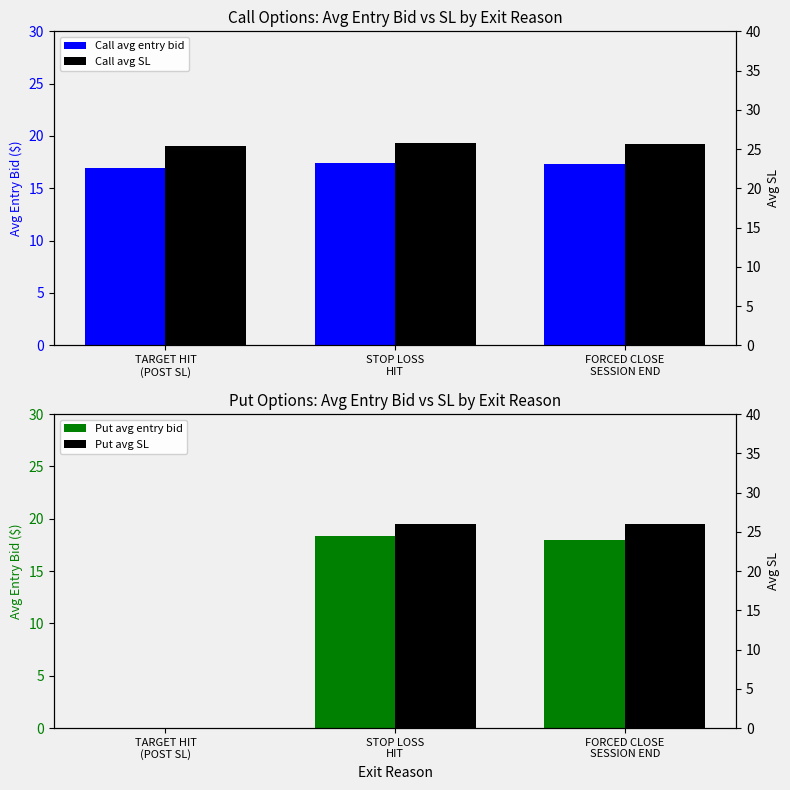

Is it true that Put avg SL equals 26.0 at STOP LOSS
HIT?

True